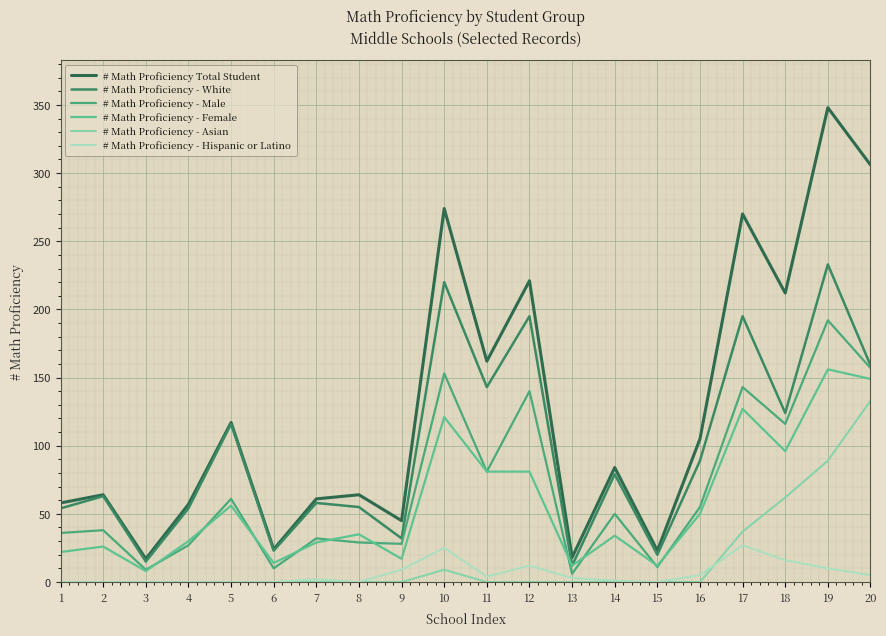

Reading left to right, transcribe all the data shown in this chart.

# Math Proficiency Total Student: 58	64	17	57	117	24	61	64	45	274	162	221	18	84	23	105	270	212	348	306
# Math Proficiency - White: 54	63	15	54	116	23	58	55	32	220	143	195	12	79	20	89	195	124	233	159
# Math Proficiency - Male: 36	38	9	27	61	10	32	29	28	153	81	140	6	50	11	55	143	116	192	157
# Math Proficiency - Female: 22	26	8	30	56	14	29	35	17	121	81	81	12	34	12	50	127	96	156	149
# Math Proficiency - Asian: 0	0	0	0	0	0	0	0	0	9	0	0	0	0	0	0	37	62	89	133
# Math Proficiency - Hispanic or Latino: 0	0	0	0	0	0	2	0	9	25	4	12	3	1	0	5	27	16	10	5